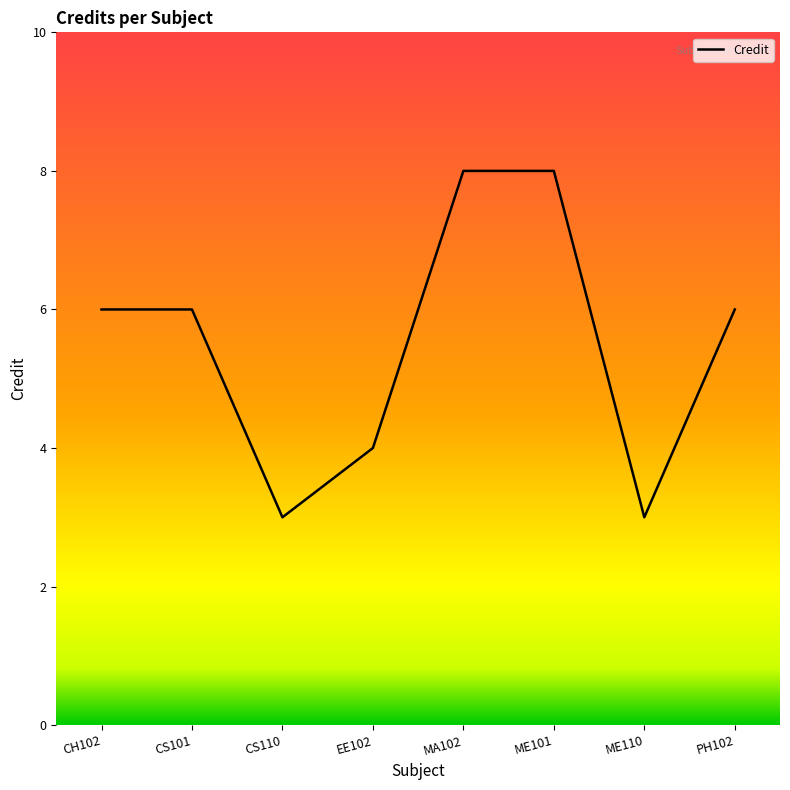

How many lines are shown in the chart?

1